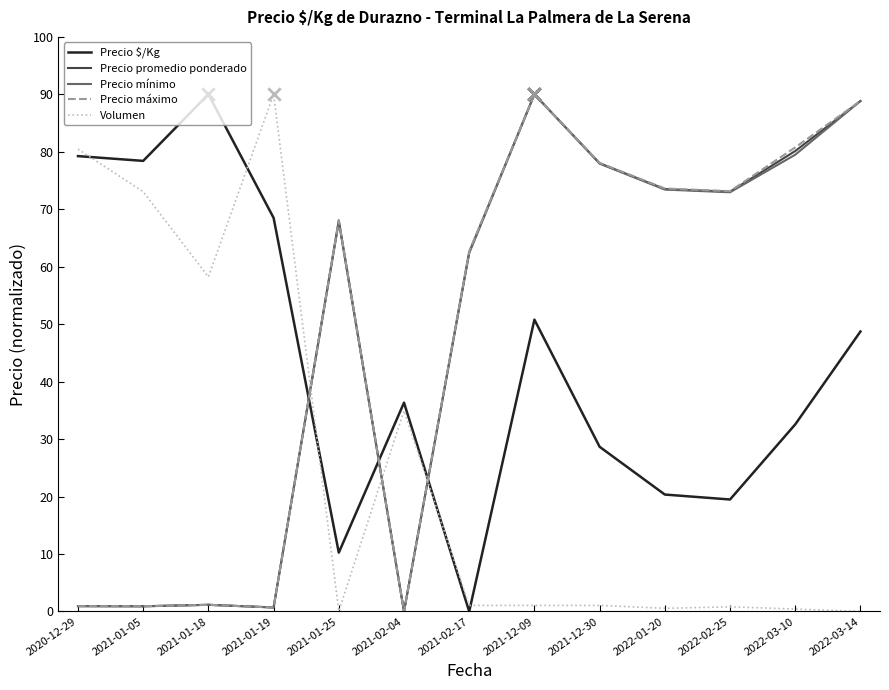

What is the total value across all series at 2022-03-14?

315.2